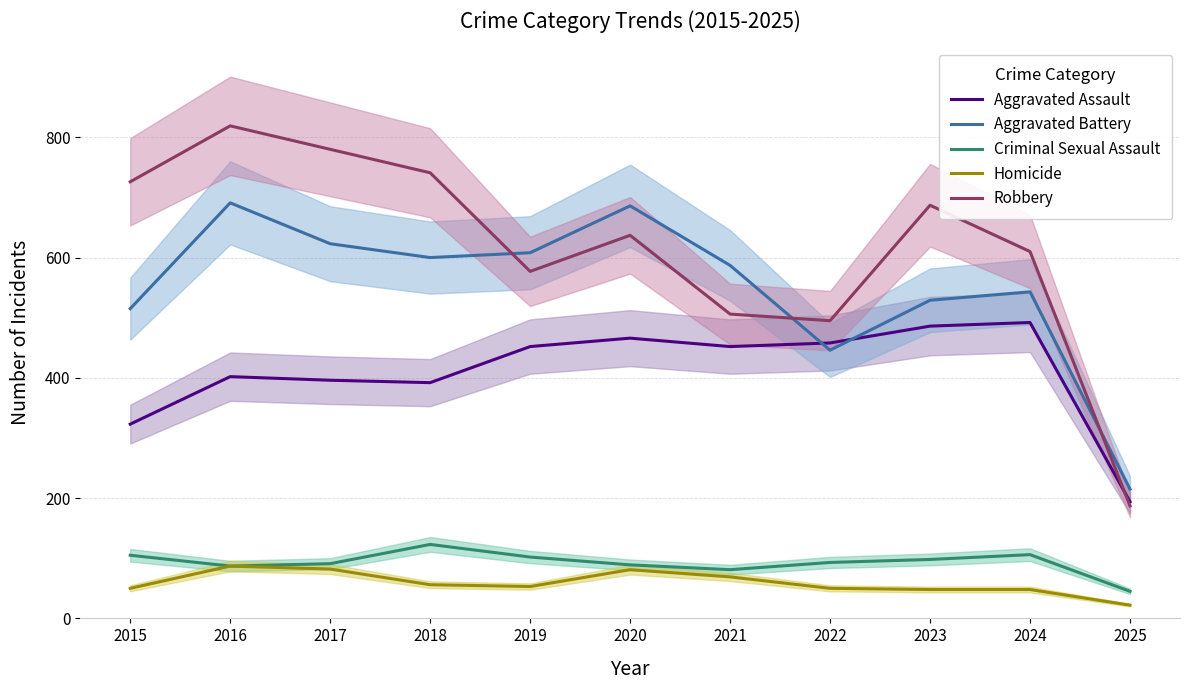

What is the value of the Aggravated Battery point at the 2nd from the left?

691